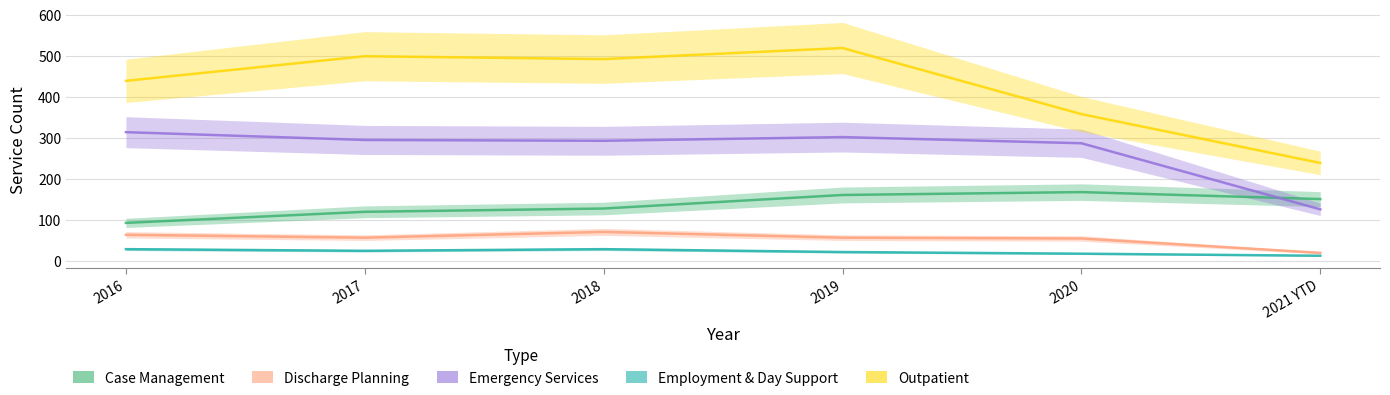

True or false: Discharge Planning and Emergency Services cross at least once.

False